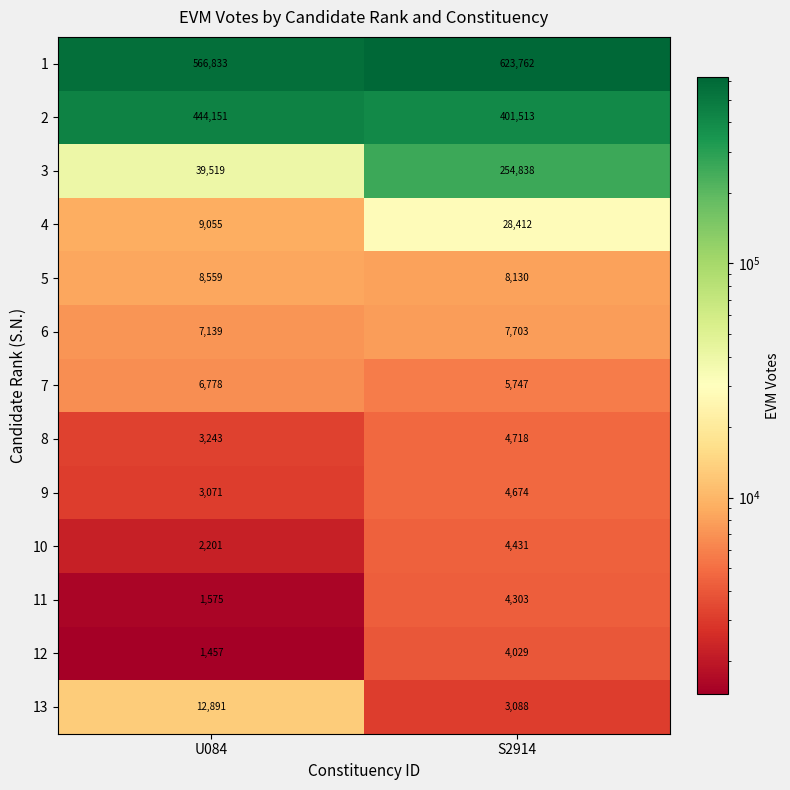

What is the total value across all series at U084?

1106472